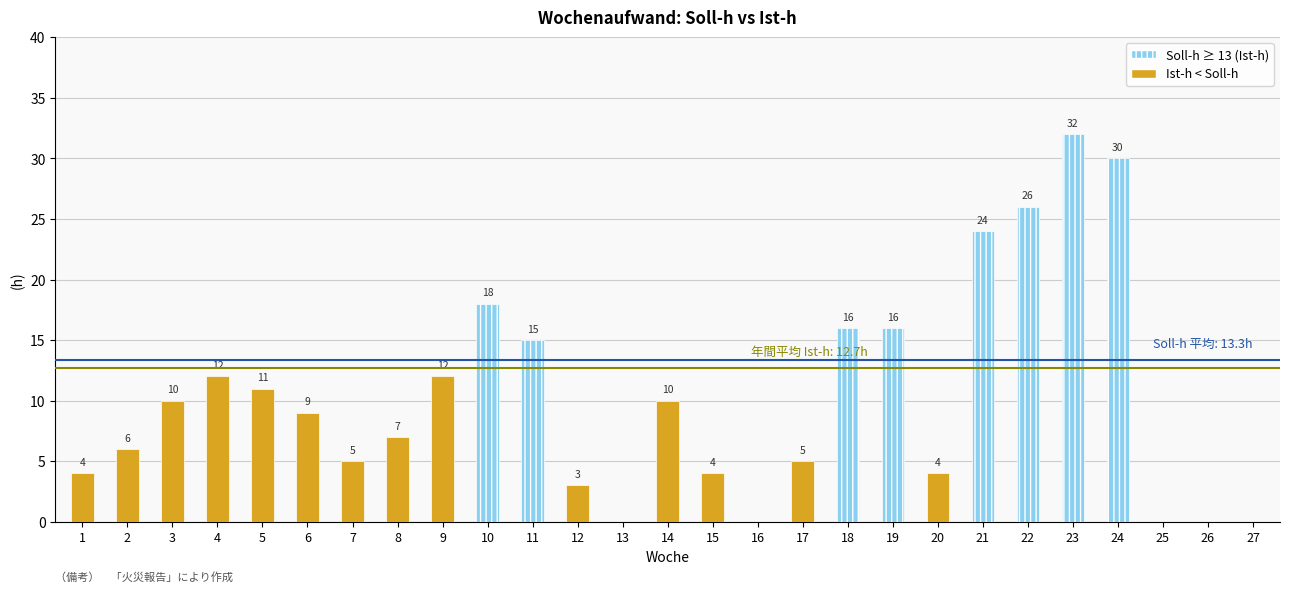

Rank the series at 15 from lowest to highest value.

Ist-h, Soll-h